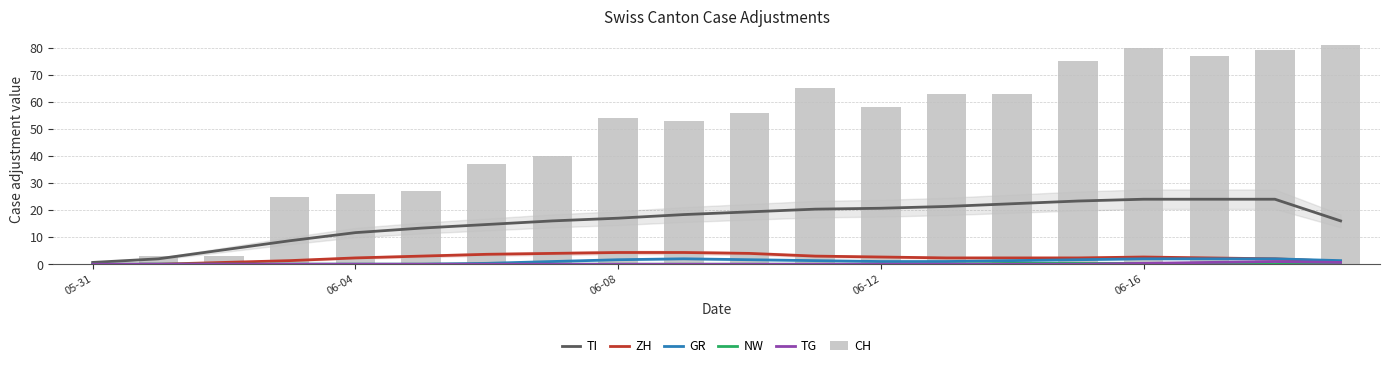

Between 12 and 06-08, which is larger?

12